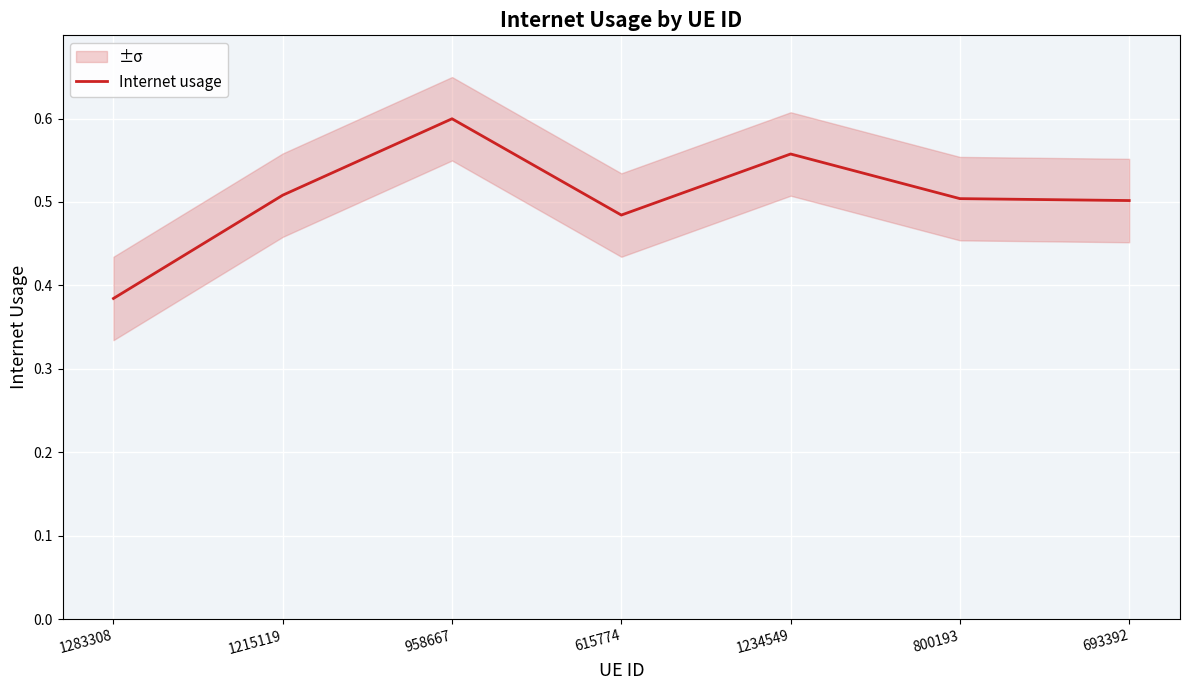

At which category does the data reach its first local peak?

958667